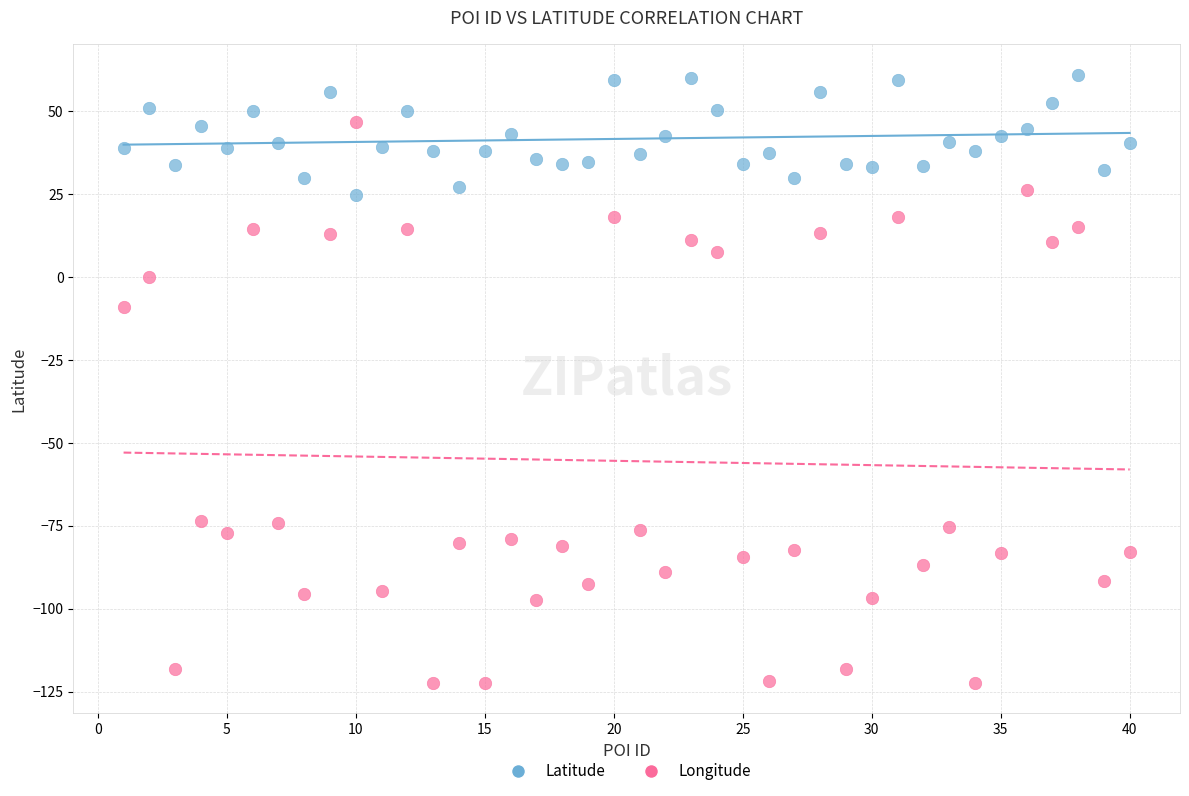

Which series reaches the maximum Y coordinate?

Latitude